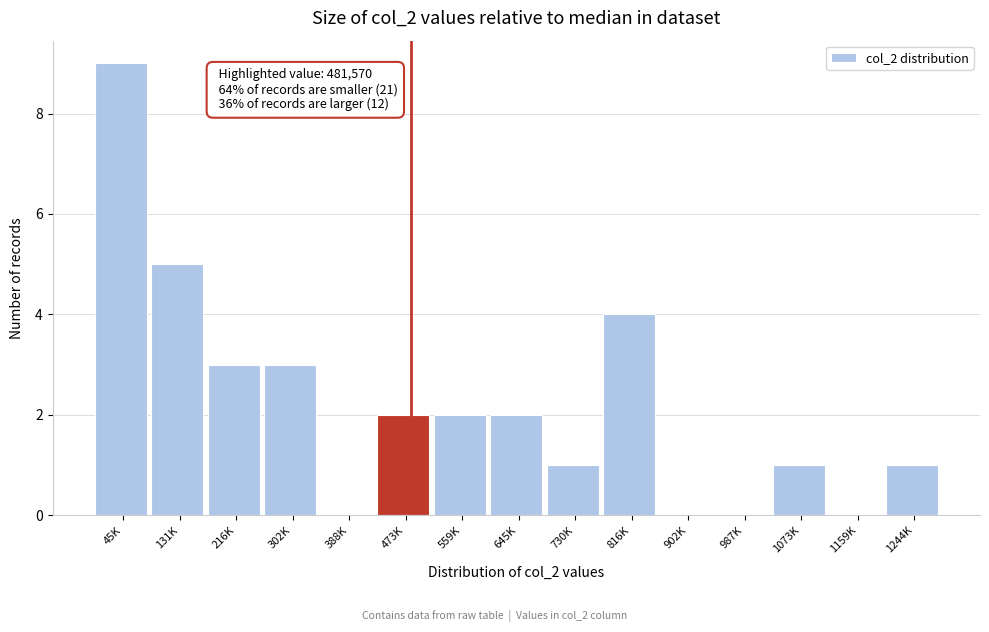

Reading right to left, extract all data points from this chart.

1244K=1	1159K=0	1073K=1	987K=0	902K=0	816K=4	730K=1	645K=2	559K=2	473K=2	388K=0	302K=3	216K=3	131K=5	45K=9